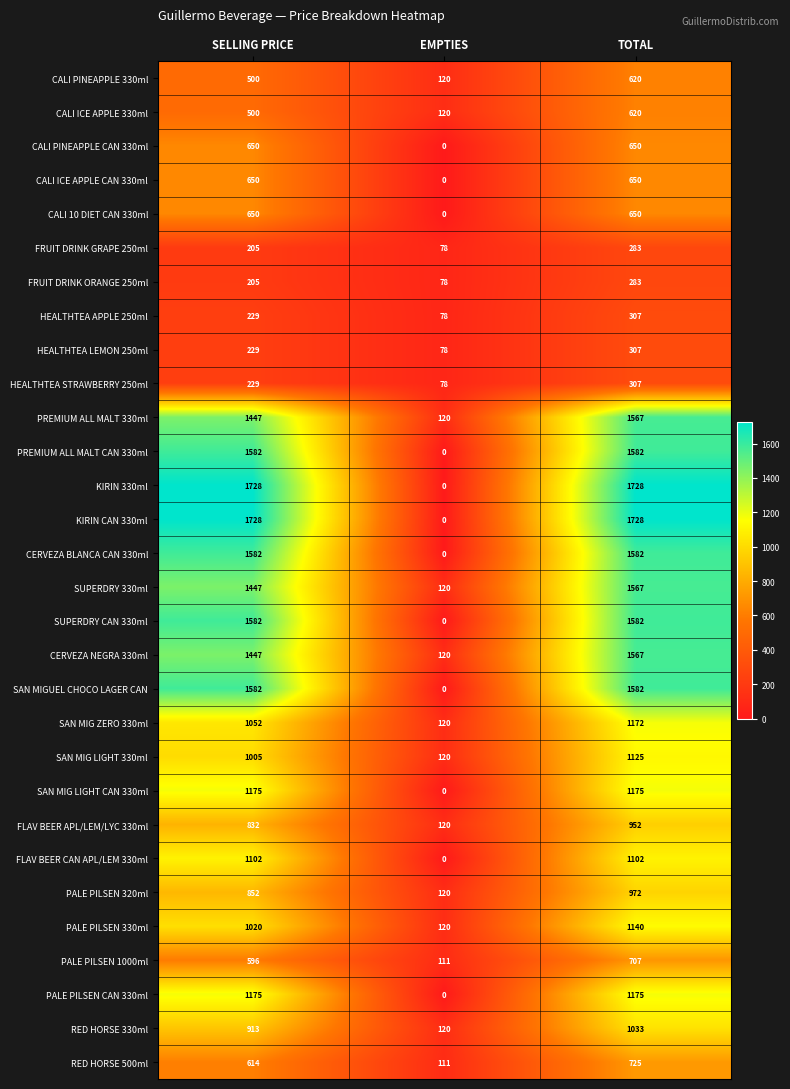

The value of FLAV BEER APL/LEM/LYC 330ml at SELLING PRICE is 253. True or false?

False